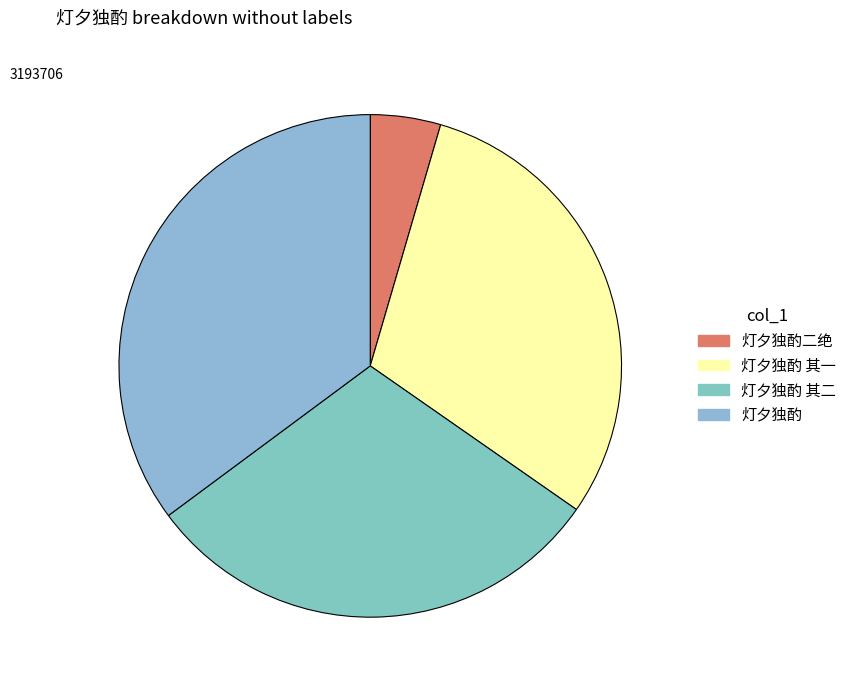

To the nearest percent, what is the difference between the largest and smallest slice percentages?

31%